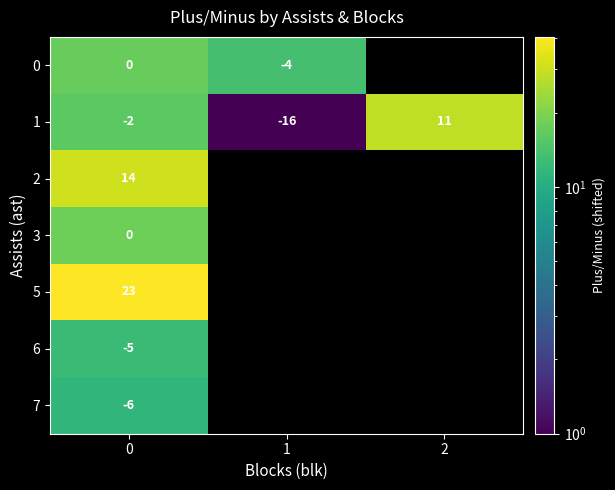

True or false: 7 has a value of 11.5 at 0.

True